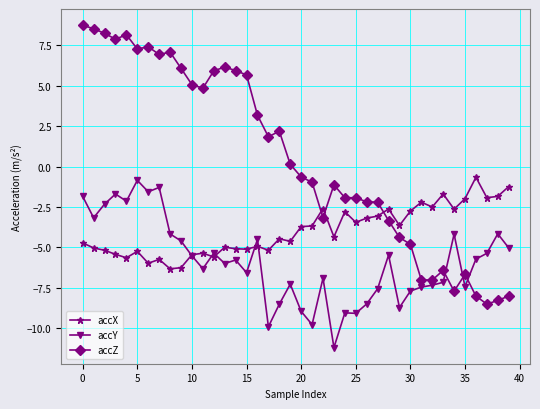

True or false: accX and accZ intersect in this chart.

True